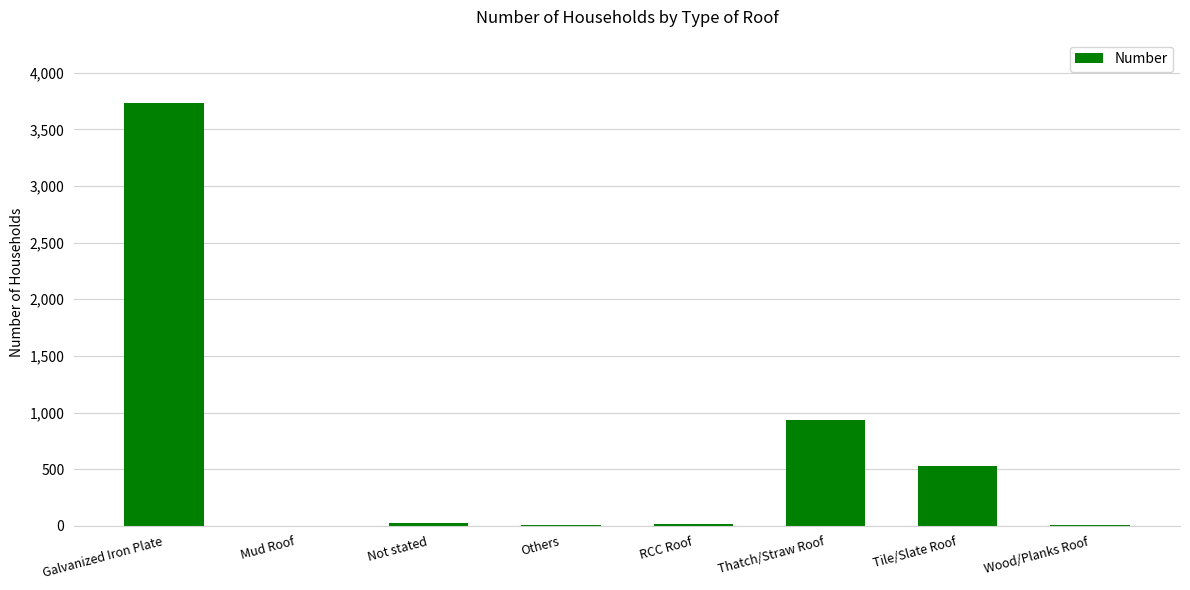

What is the average value?

657